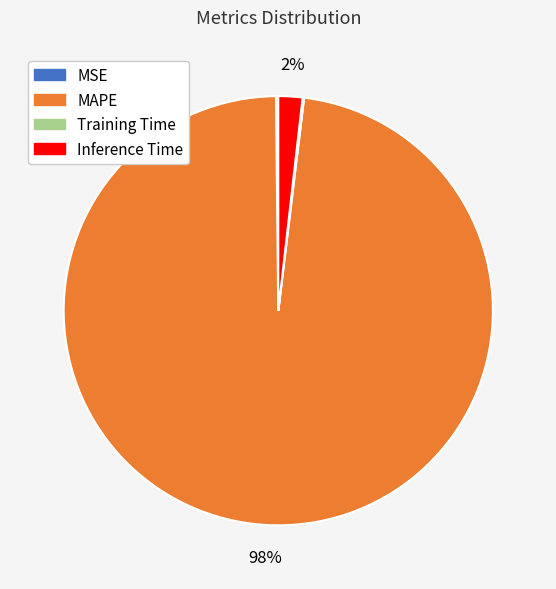

To the nearest percent, what is the average slice percentage?

25%